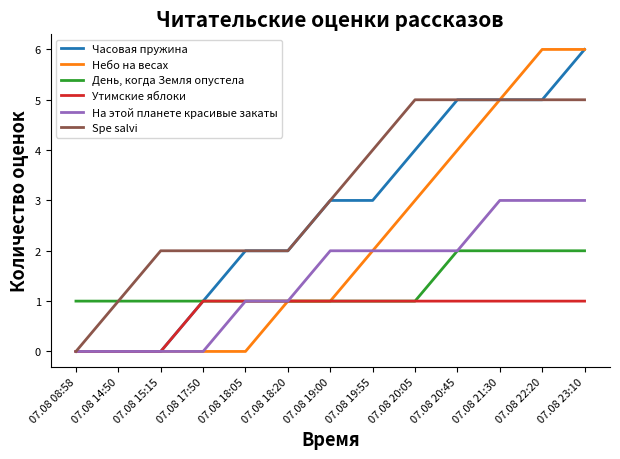

The День, когда Земля опустела series shows 1 at 07.08 15:15. True or false?

True